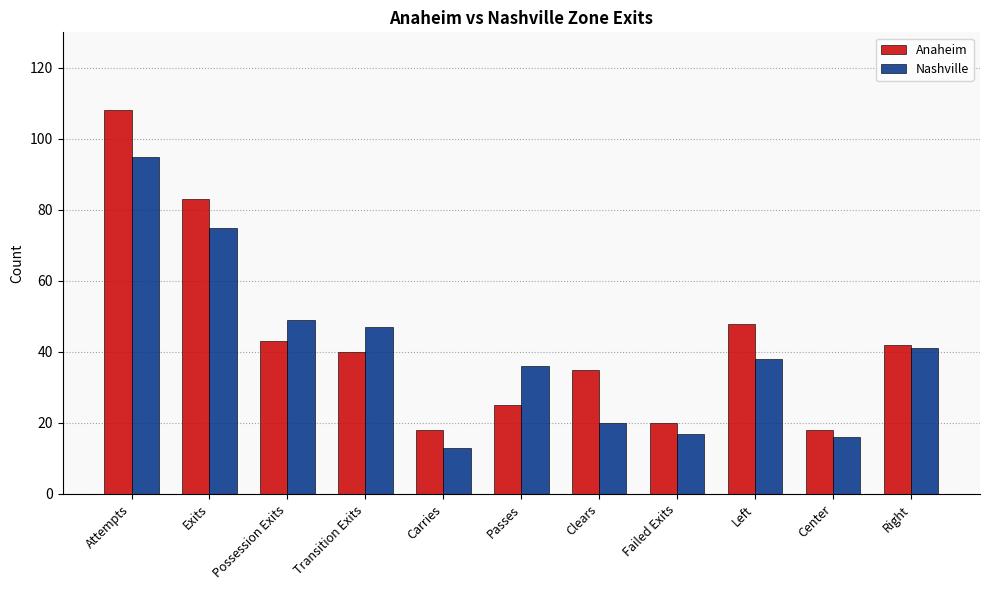

Reading left to right, extract all data points from this chart.

Anaheim: 108	83	43	40	18	25	35	20	48	18	42
Nashville: 95	75	49	47	13	36	20	17	38	16	41